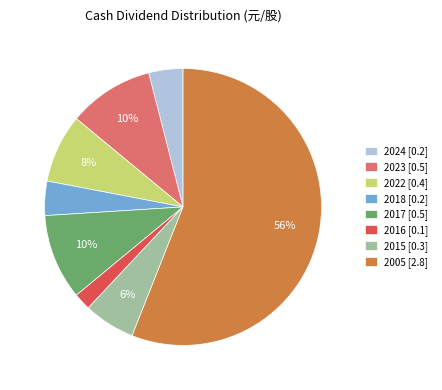

To the nearest percent, what is the difference between the 2017 [0.5] and 2022 [0.4] slice percentages?

2%